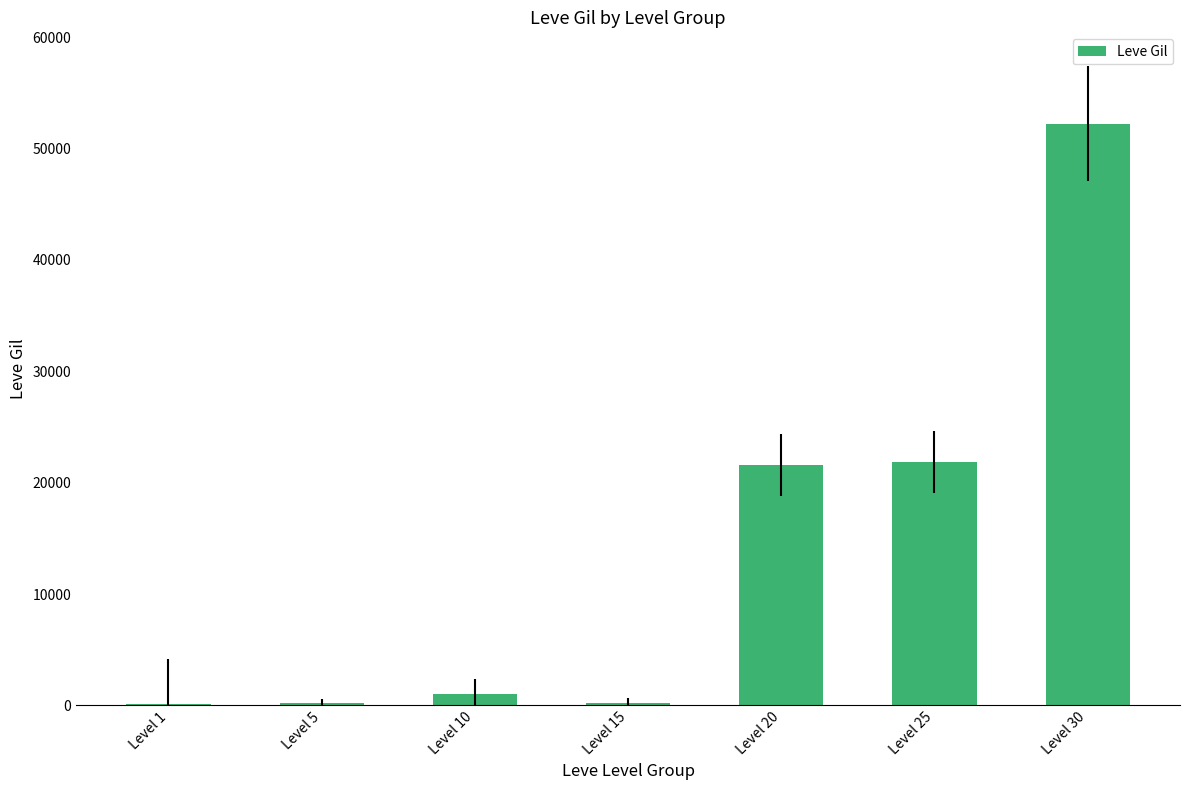

What value does the data have at Level 10?

990